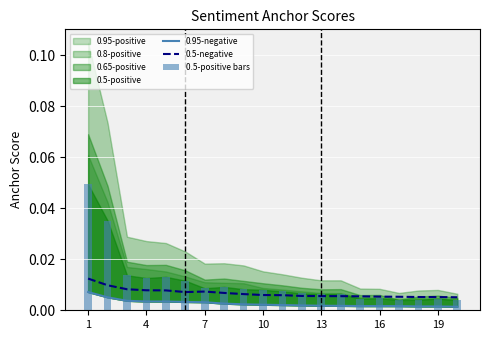

At which category is the sum across all series the highest?

1